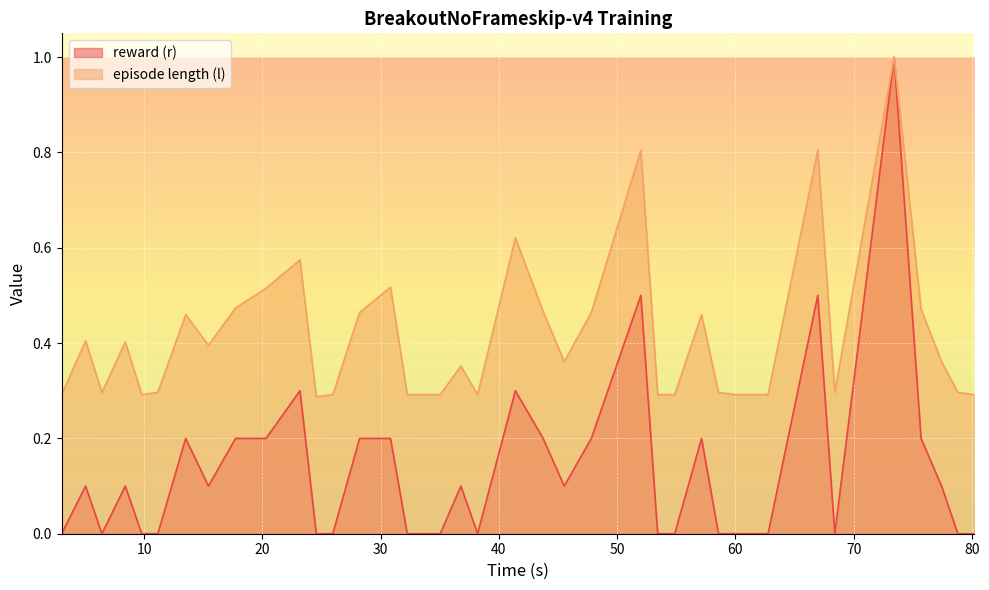

True or false: reward (r) has a value of -0.7 at 38.196786.

False